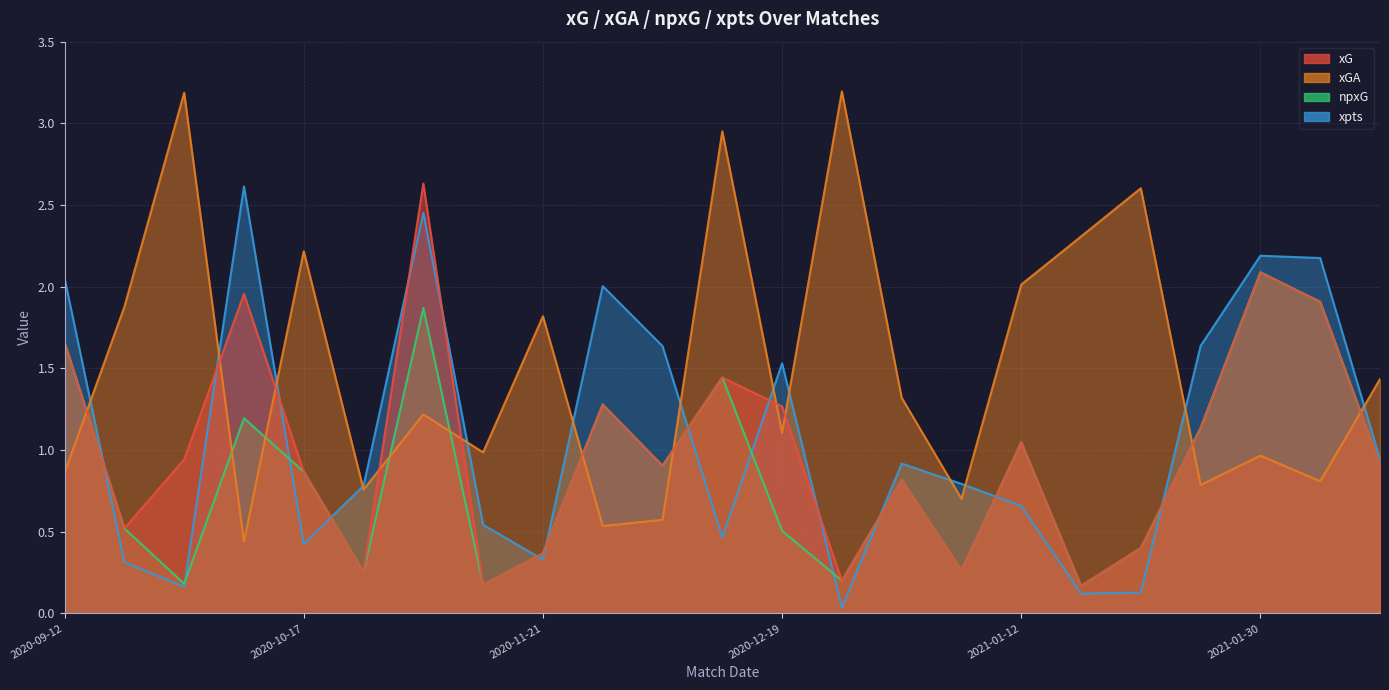

Which series has the largest total across all categories?

xGA